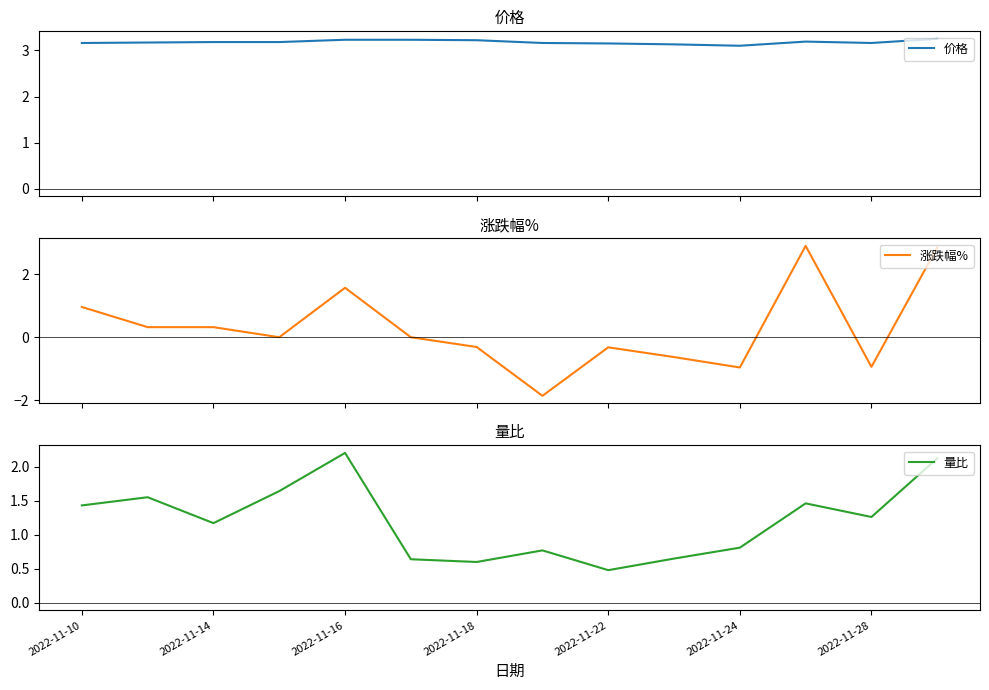

How many interior local valleys does the 量比 series have?

4